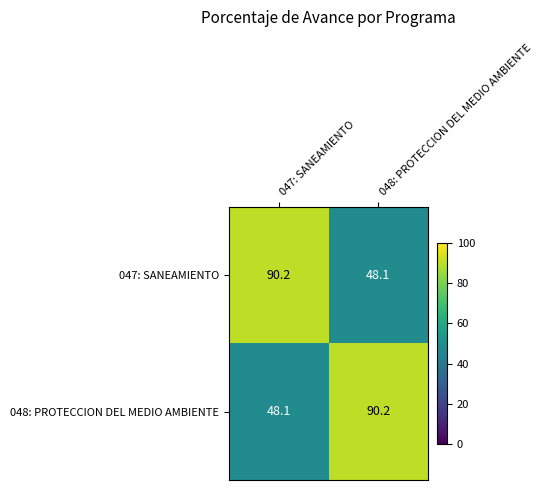

At which label does 048: PROTECCION DEL MEDIO AMBIENTE first exceed 90?

048: PROTECCION DEL MEDIO AMBIENTE